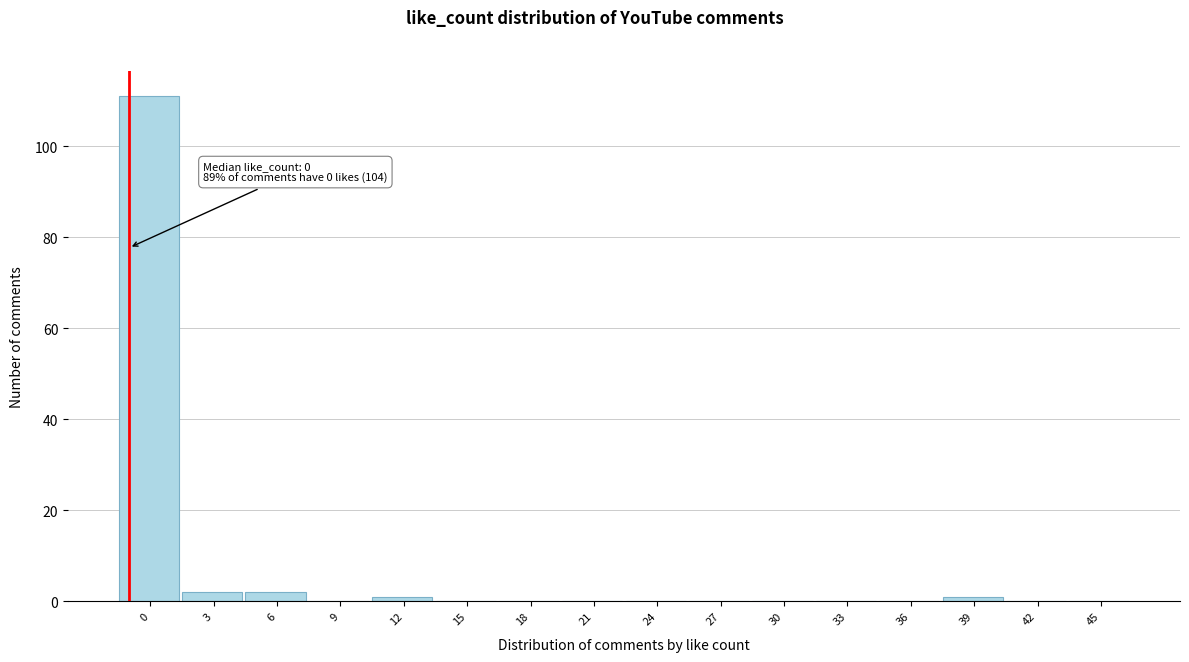

Reading left to right, list all the values displayed in this chart.

0=111	3=2	6=2	9=0	12=1	15=0	18=0	21=0	24=0	27=0	30=0	33=0	36=0	39=1	42=0	45=0